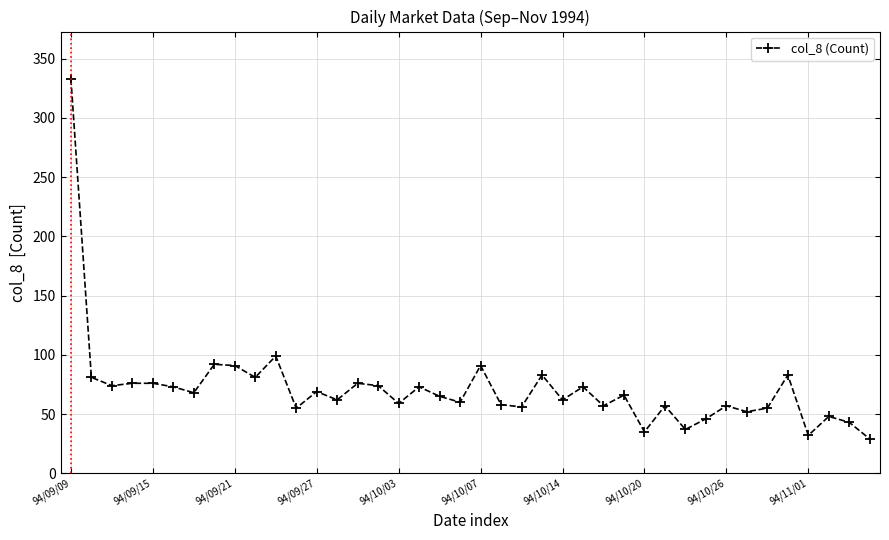

What is the minimum value shown in the chart?

29